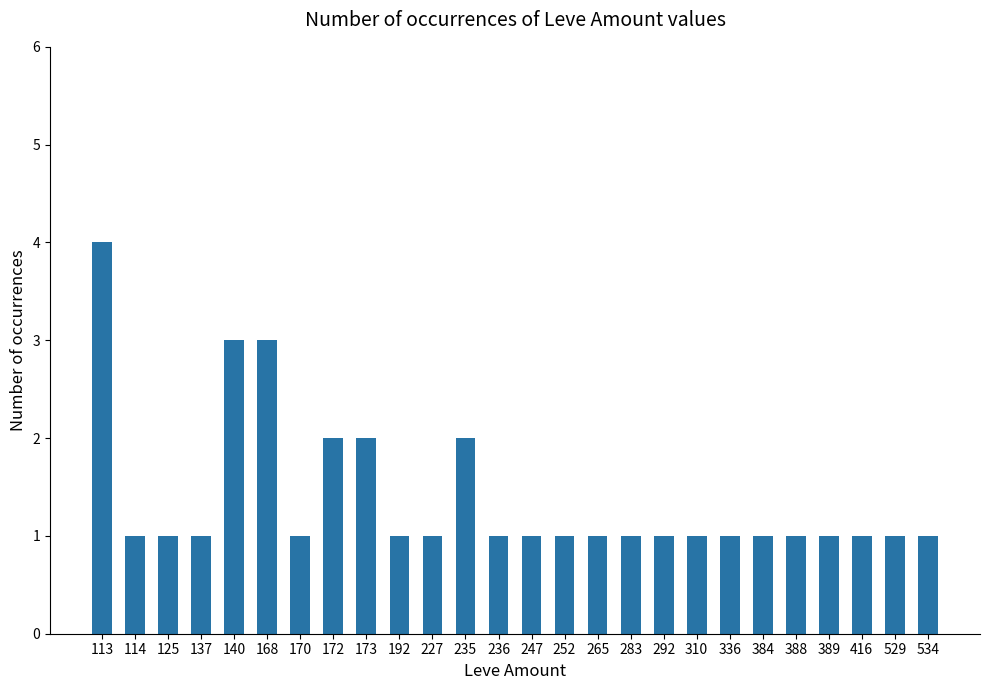

What is the smallest value displayed?

1